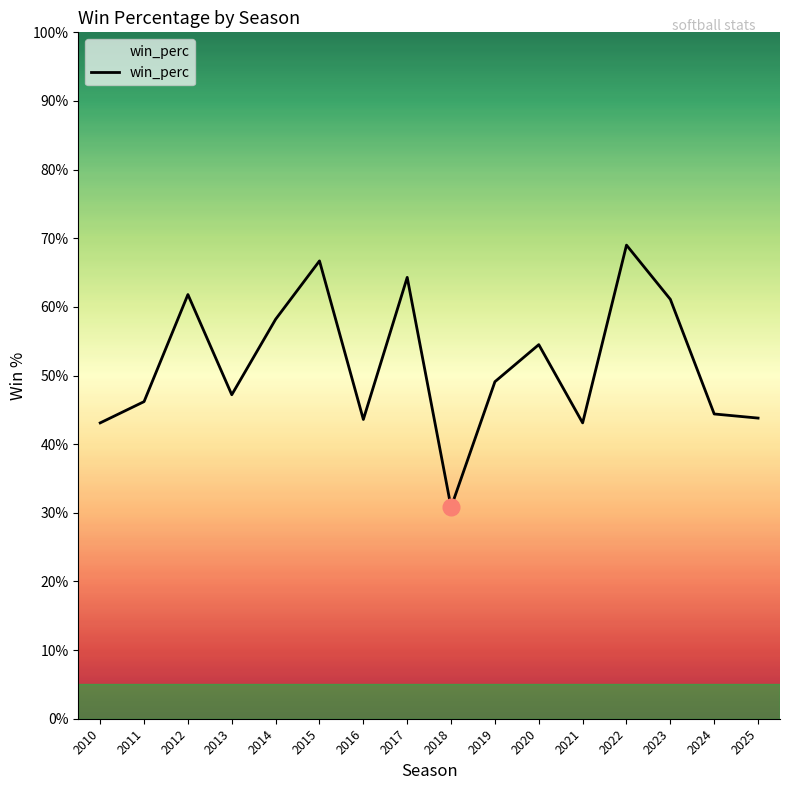

What is the average value?

0.5